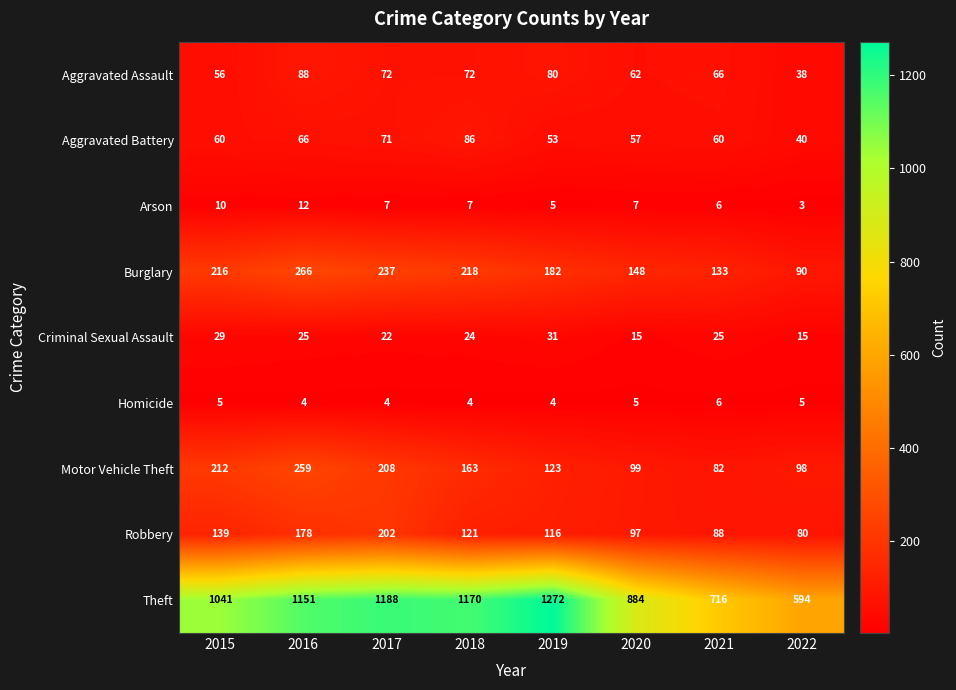

Is the value of Motor Vehicle Theft at 2016 greater than the value of Aggravated Assault at 2015?

Yes